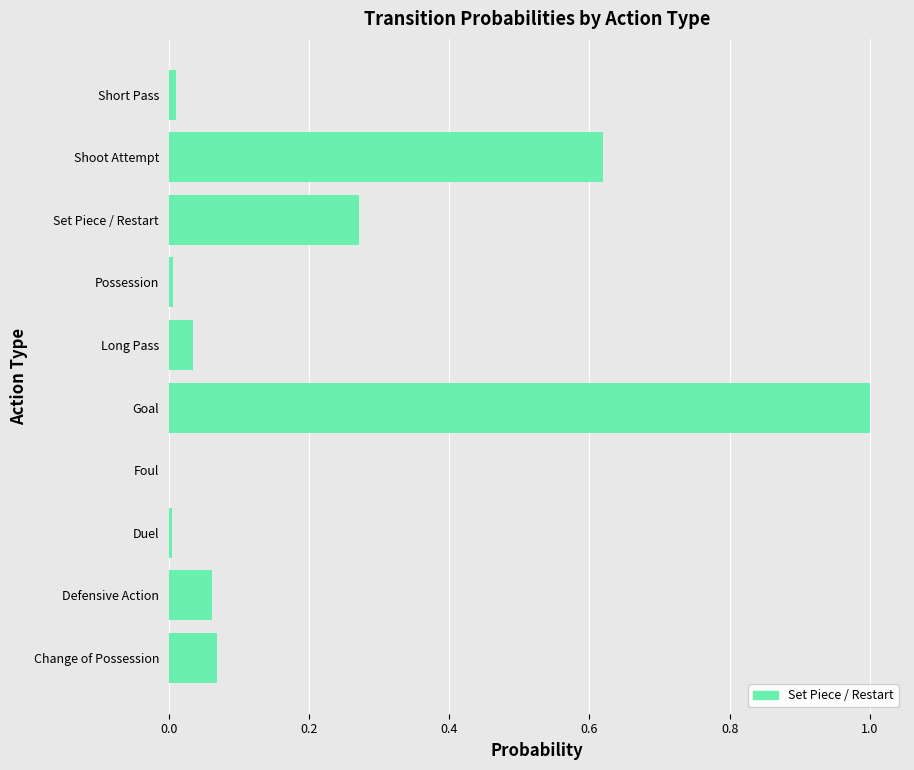

What is the sum of all values?

2.1